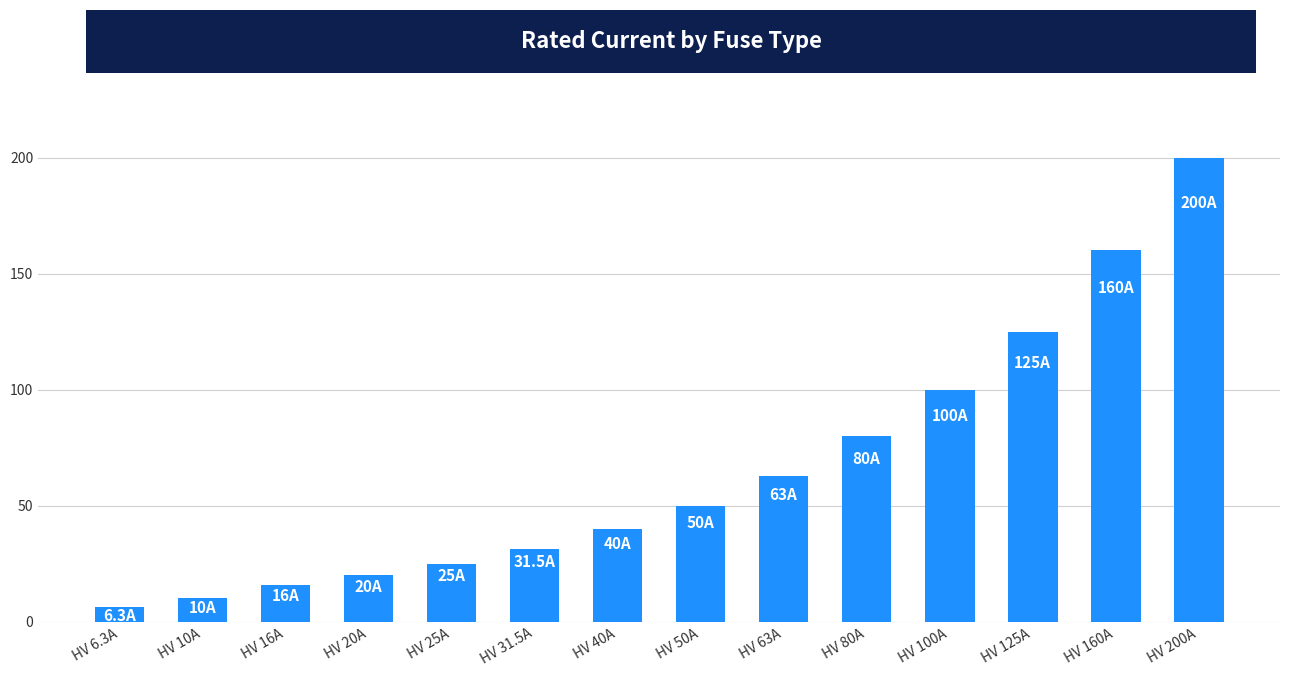

What value does the data have at HV 6.3A?

6.3